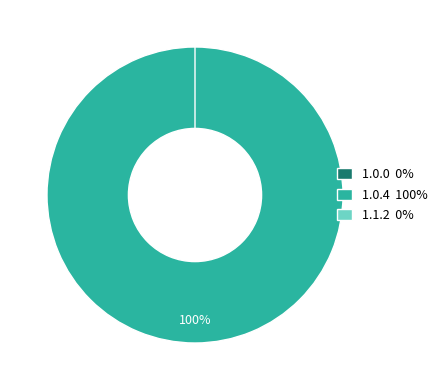

Which category accounts for the majority?

1.0.4